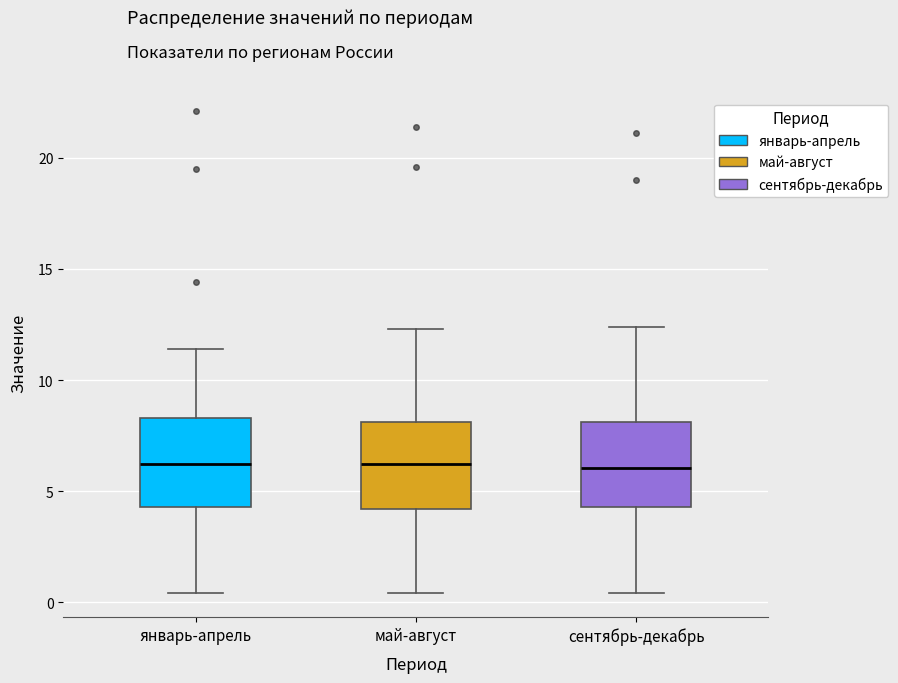

Reading left to right, read every box against the y-axis: the position of its median line, the range the box covers, and the ends of its whiskers. The values are not printed on the chart, so give them approximately, as read against the axis.

январь-апрель: median 6.0, box 4.5 to 8.5, whiskers 0.5 to 11.5
май-август: median 6.0, box 4.0 to 8.0, whiskers 0.5 to 12.5
сентябрь-декабрь: median 6.0, box 4.5 to 8.0, whiskers 0.5 to 12.5